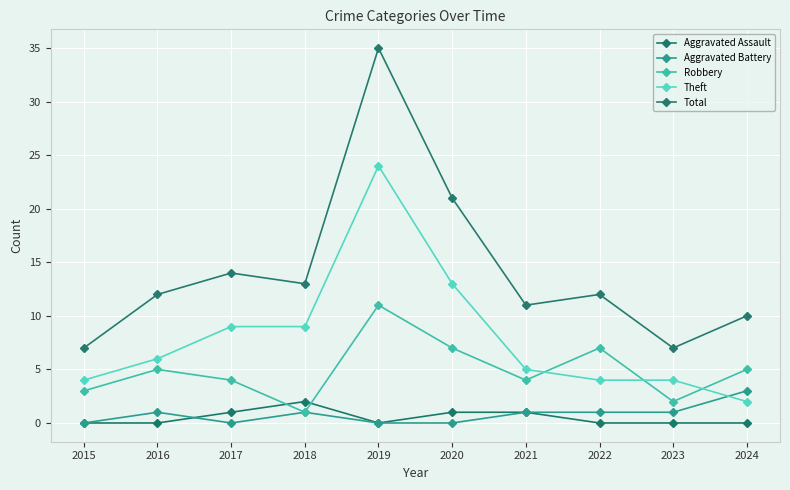

Which series has the widest spread of values?

Total